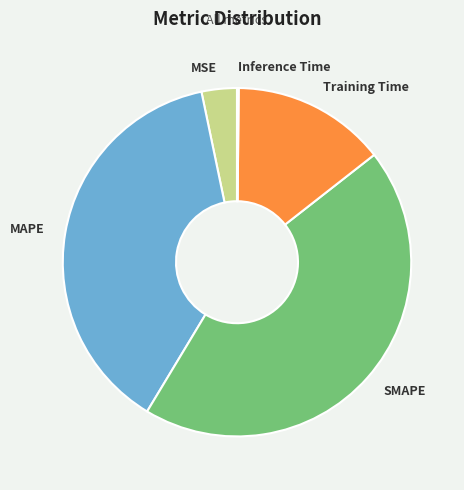

Is there any slice that represents more than half of the pie?

No